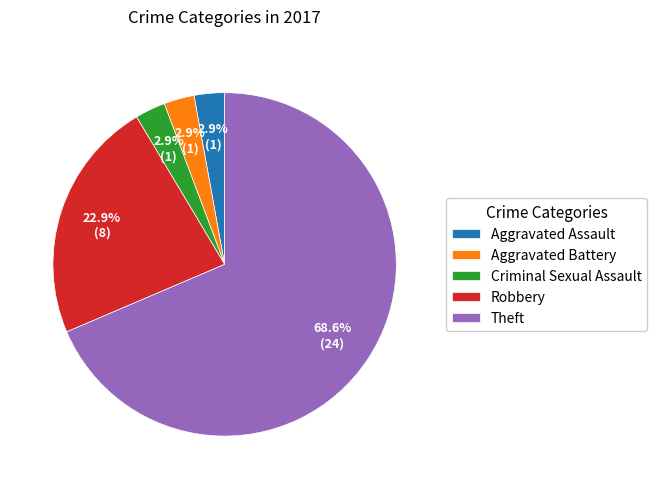

Is it true that Aggravated Assault is 3% of the pie?

True